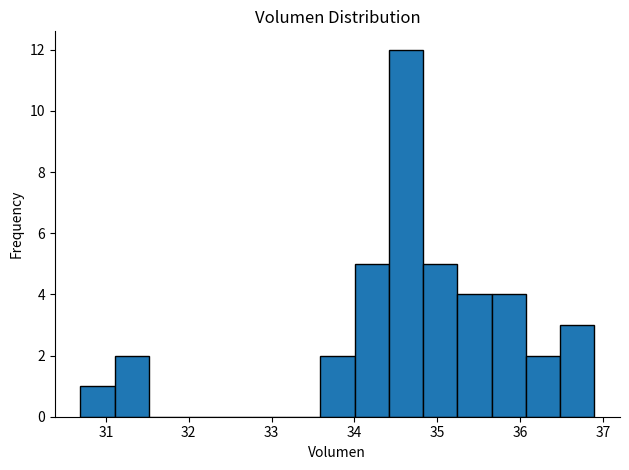

Reading left to right, transcribe this chart: for each bar, give the range it covers on the x-axis and its height. Neither the bar edges nor the heights are printed on the chart, so give them approximately, as read against the axes.

30.7 to 31.1: 1
31.1 to 31.5: 2
31.5 to 31.9: 0
31.9 to 32.3: 0
32.3 to 32.8: 0
32.8 to 33.2: 0
33.2 to 33.6: 0
33.6 to 34.0: 2
34.0 to 34.4: 5
34.4 to 34.8: 12
34.8 to 35.2: 5
35.2 to 35.7: 4
35.7 to 36.1: 4
36.1 to 36.5: 2
36.5 to 36.9: 3